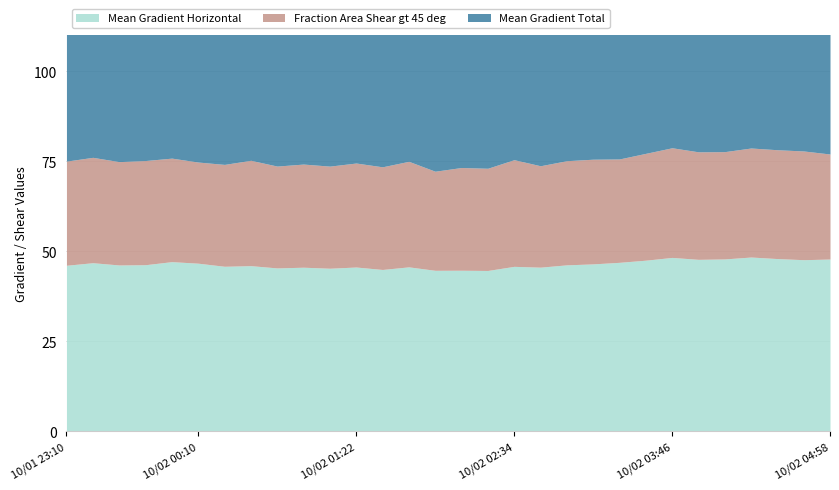

True or false: Fraction Area Shear gt 45 deg and Mean Gradient Total intersect in this chart.

False